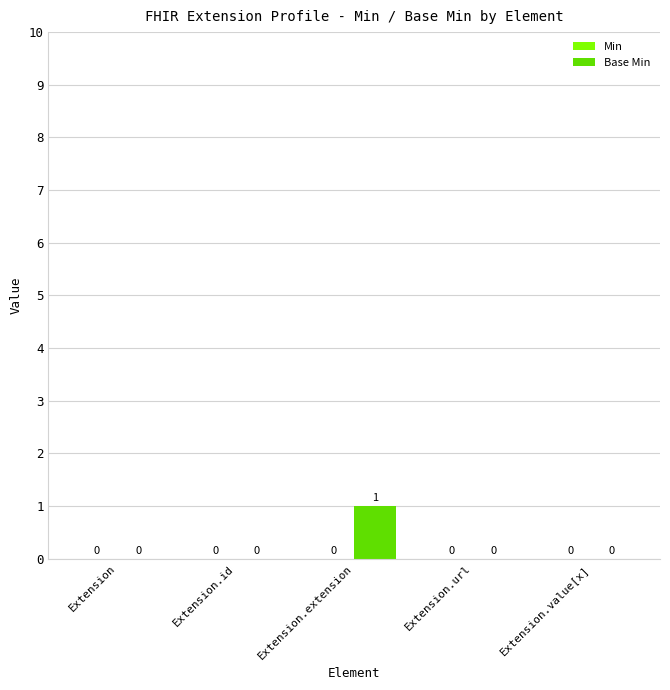

Which label corresponds to the largest value in the chart?

Extension.extension